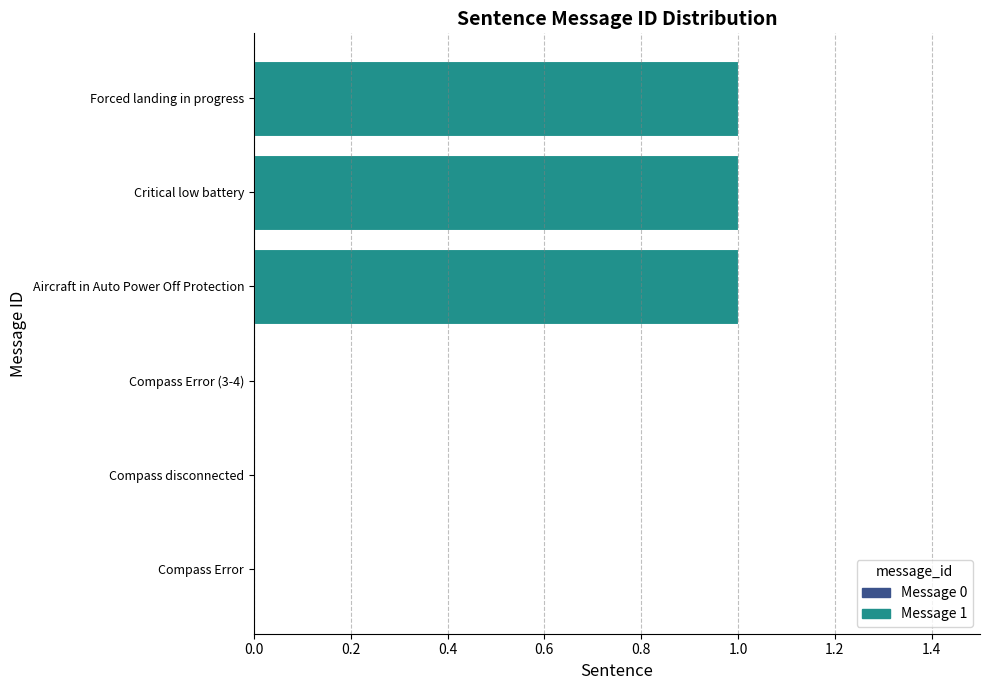

The value at Compass disconnected is 0. True or false?

True